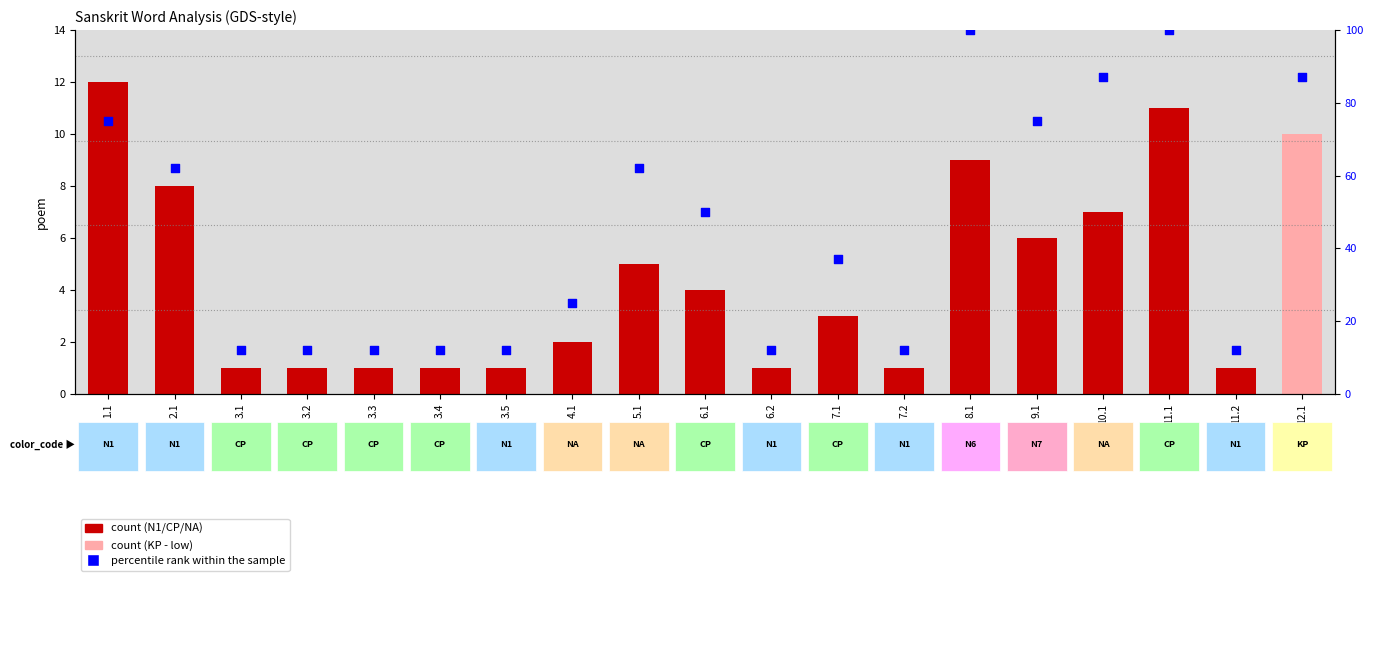

Which series has the largest total across all categories?

percentile rank within the sample